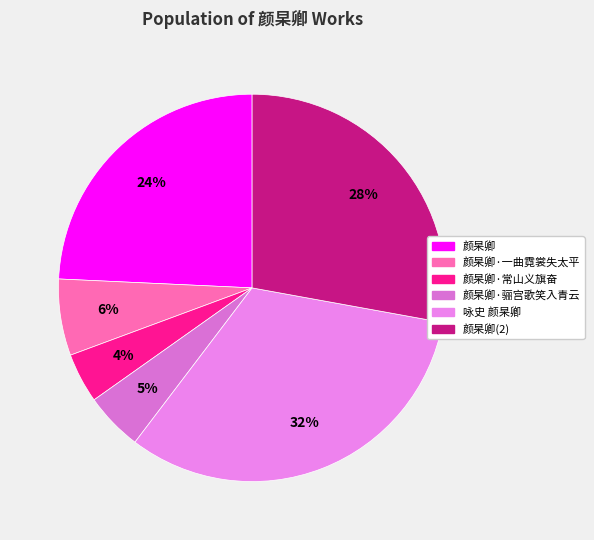

Count the number of slices in the pie.

6